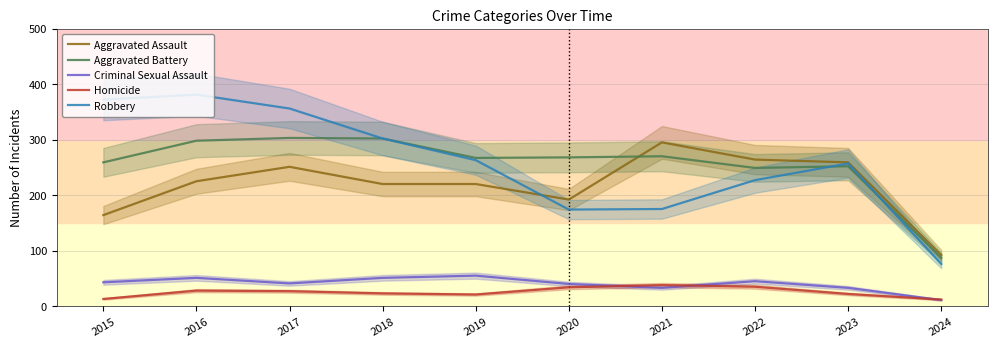

What are all the series names shown in the legend?

Aggravated Assault, Aggravated Battery, Criminal Sexual Assault, Homicide, Robbery